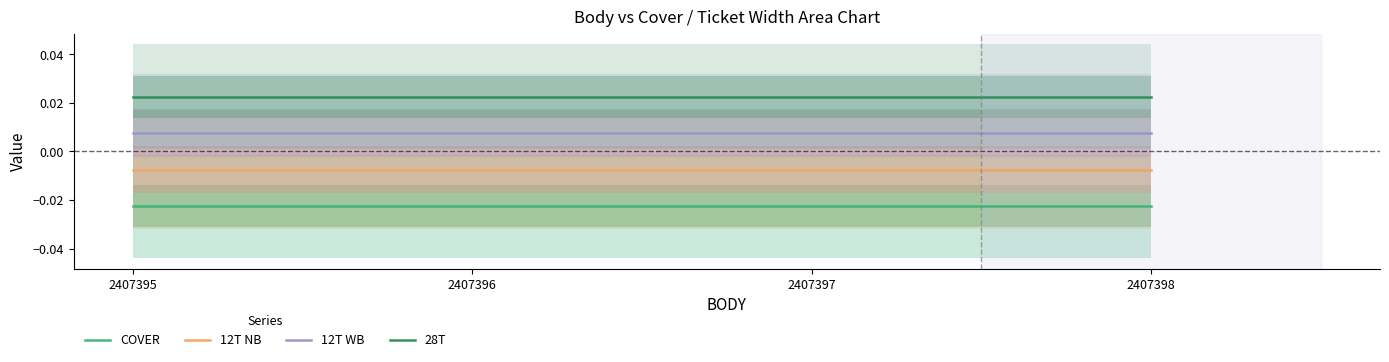

True or false: 28T and COVER cross at least once.

False